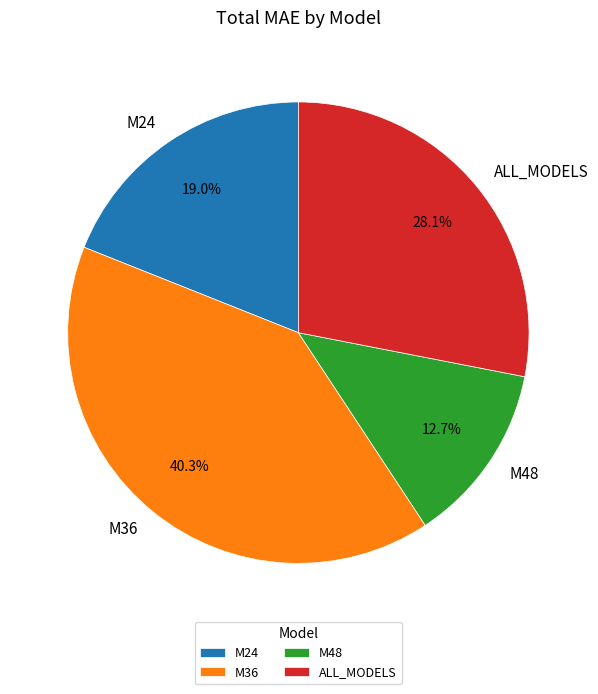

What percentage is NOT represented by M24?

81.0%